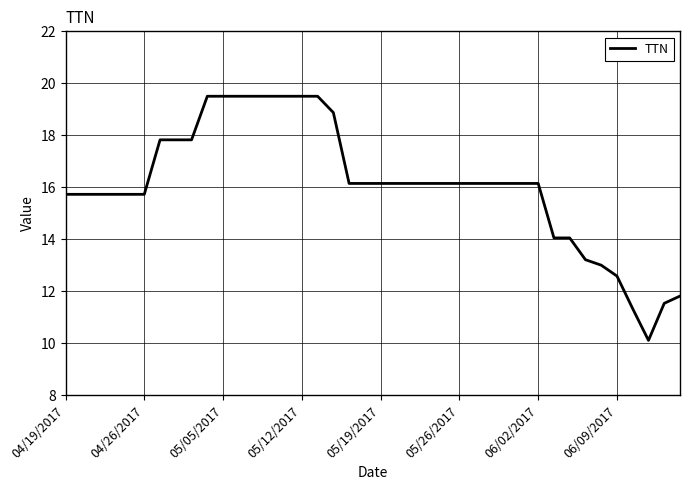

What is the minimum value shown in the chart?

10.1